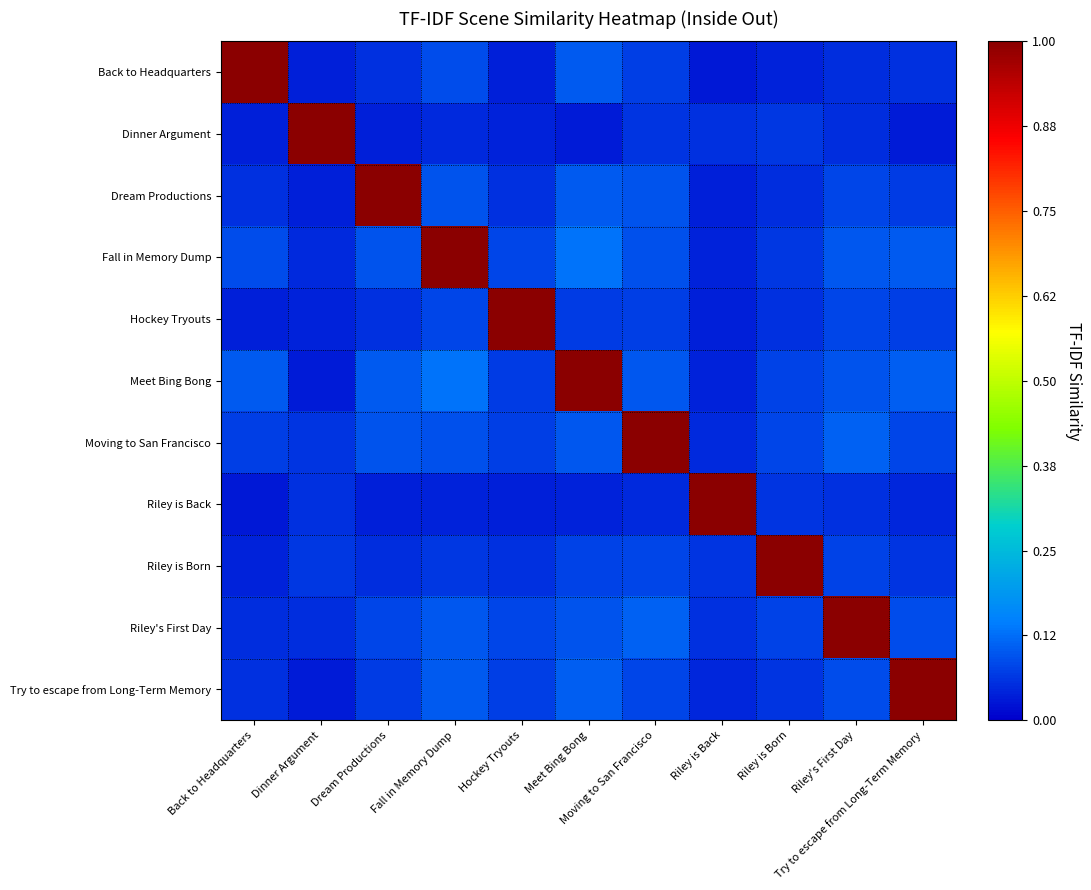

How many series are shown in this chart?

11